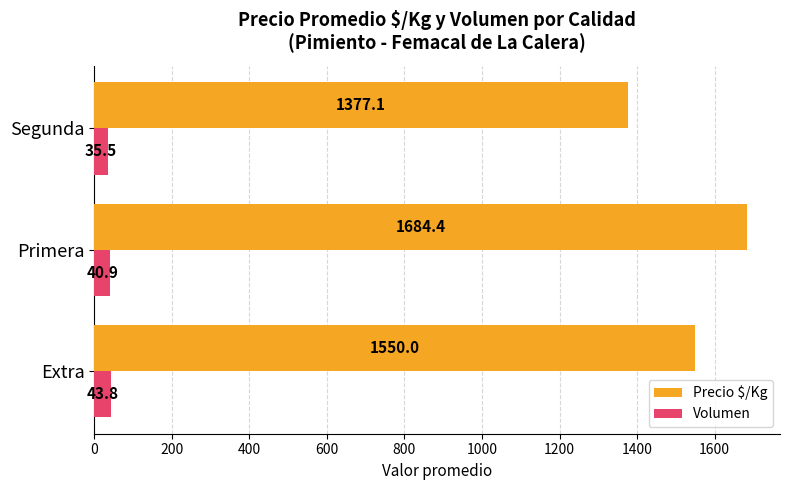

Which series has the largest total across all categories?

Precio $/Kg